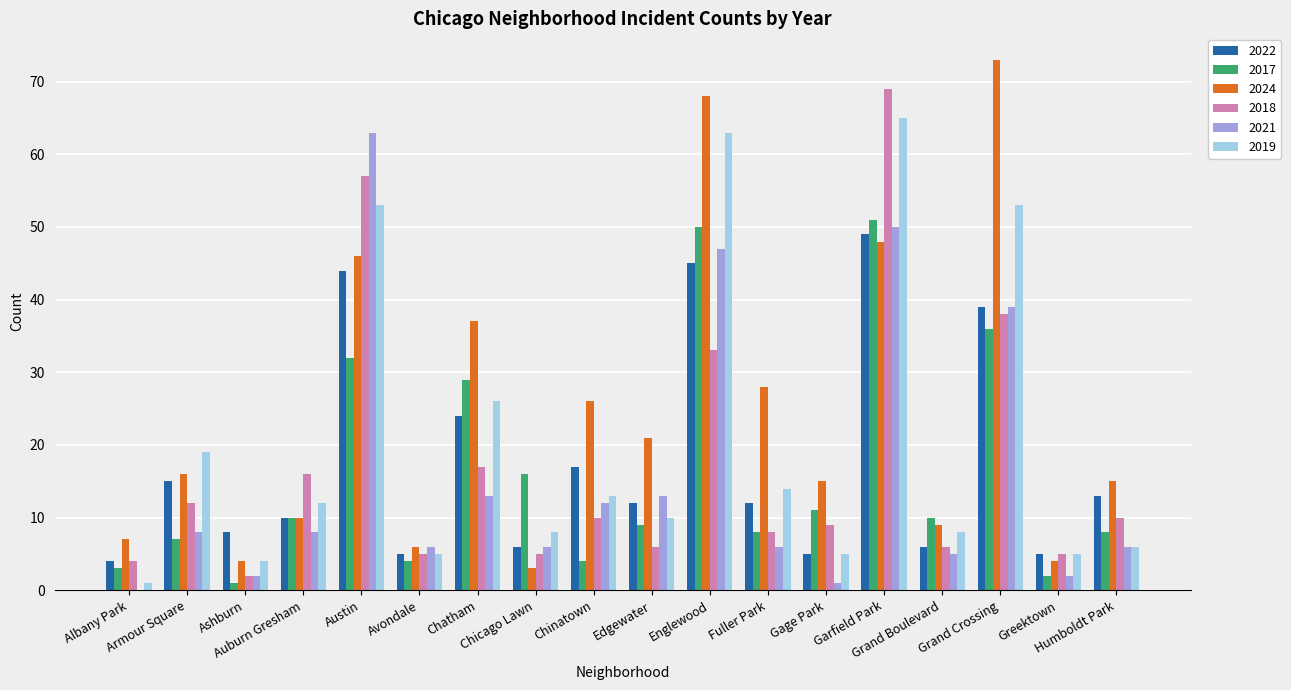

Which series has the largest total across all categories?

2024